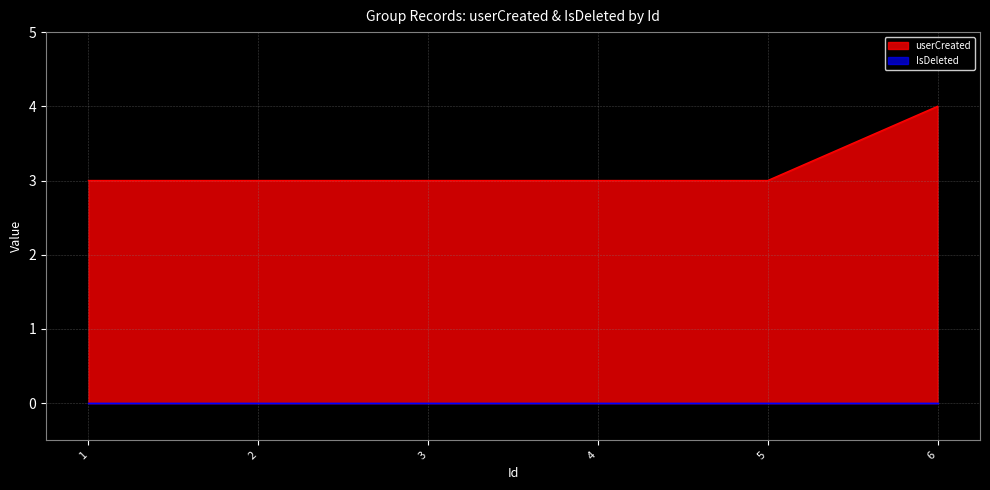

What is the change in value from 5 to 6?

+1